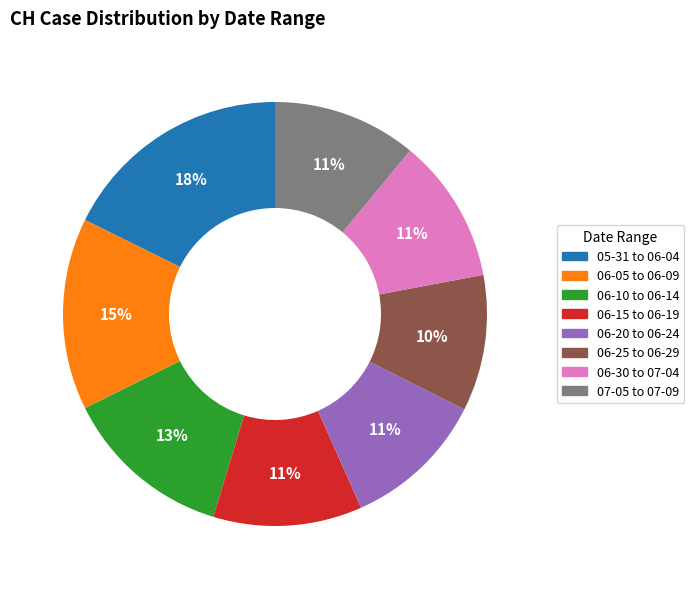

Does any single category account for the majority?

No